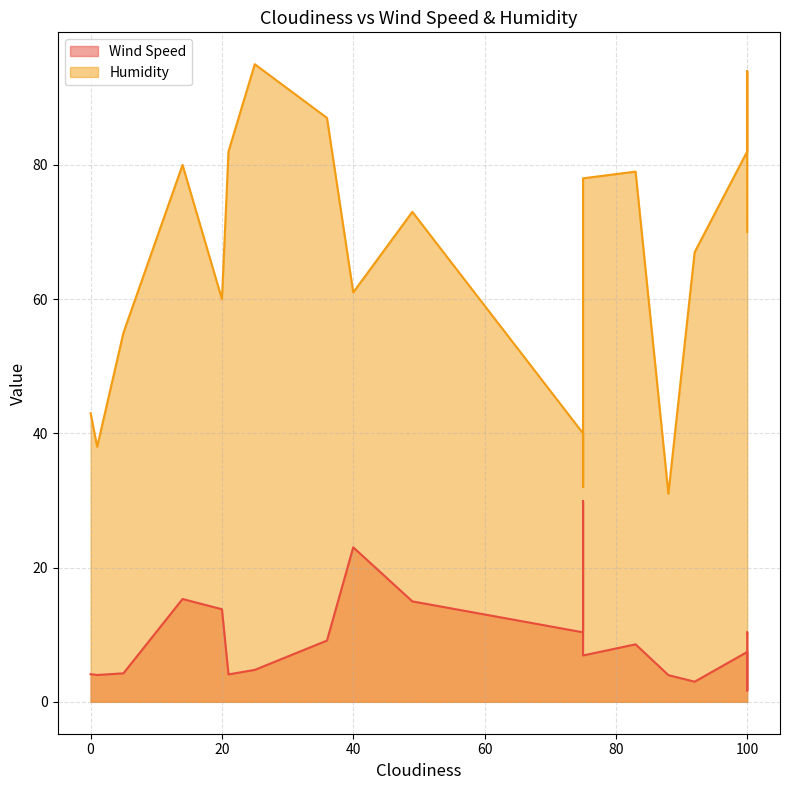

In Humidity, how many points are higher than both neighbors (excluding endpoints)?

6